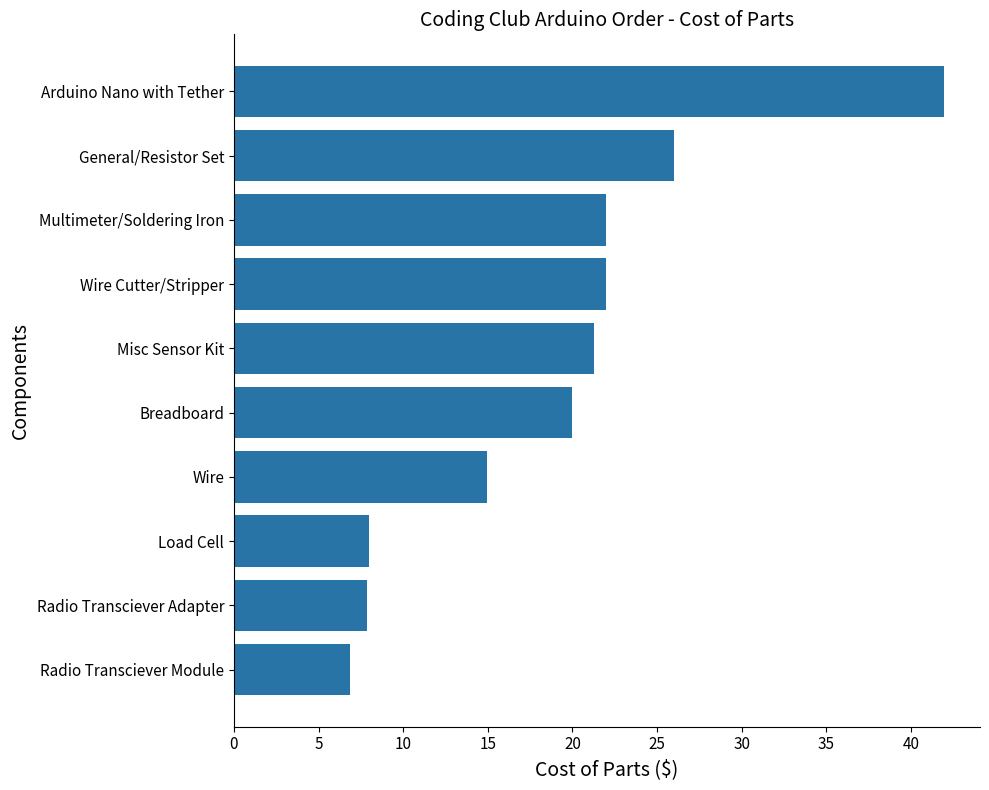

What is the difference between the maximum and minimum values?

35.1